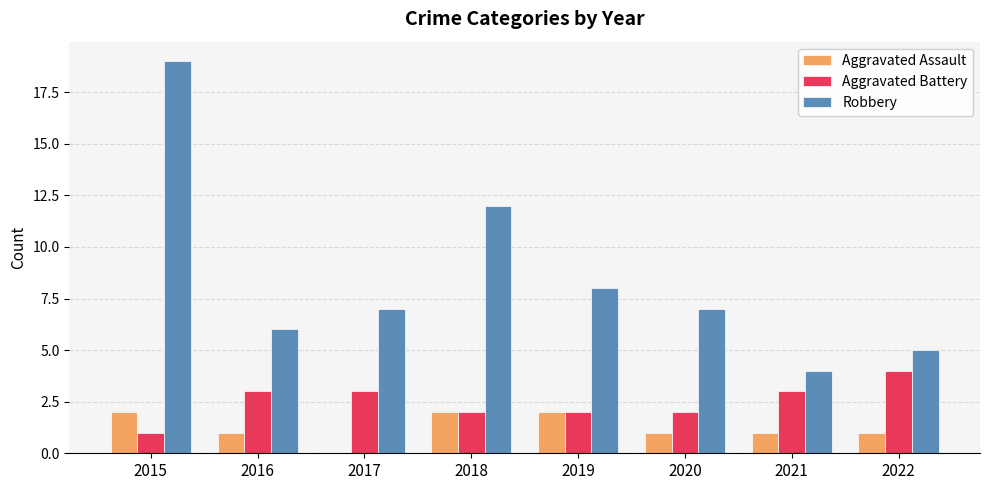

The value of Aggravated Battery at 2020 is 2. True or false?

True